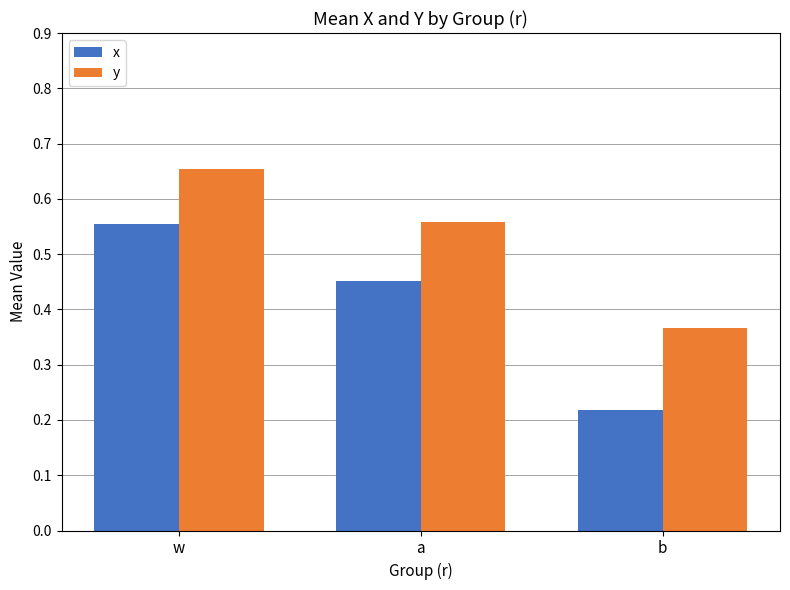

True or false: y has a value of 0.3 at w.

False